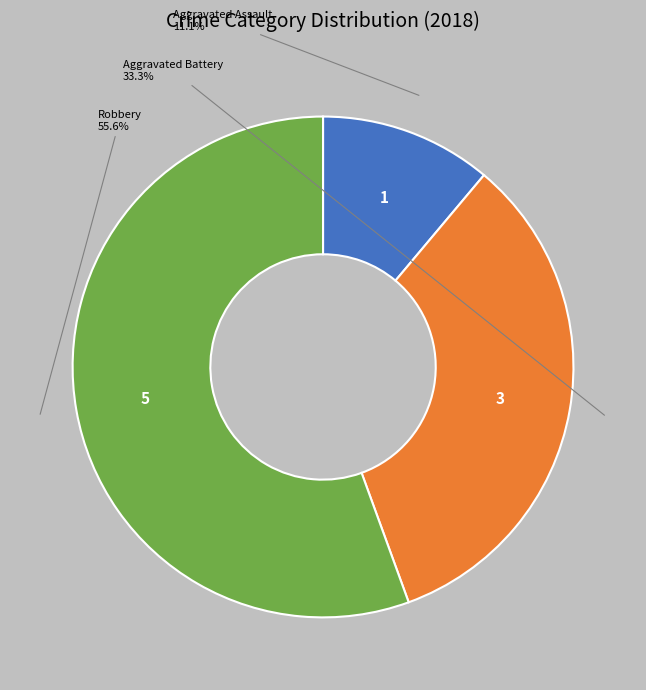

Rank the categories by value from highest to lowest.

Robbery, Aggravated Battery, Aggravated Assault